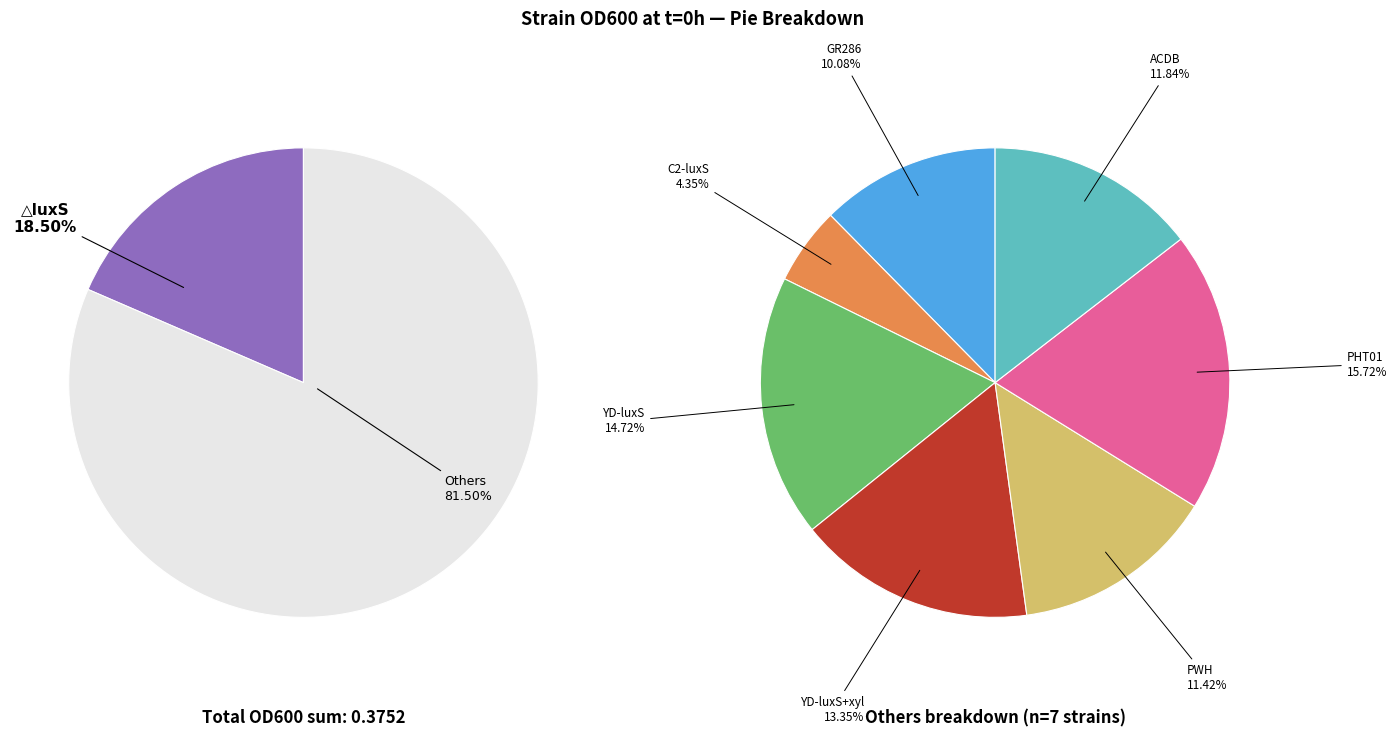

Is there a majority slice in this chart?

No